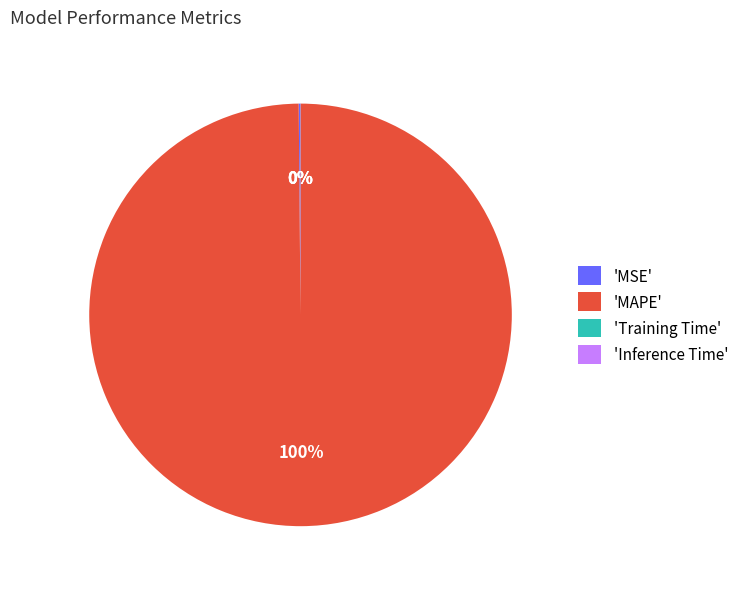

Which category has the biggest portion of the pie?

'MAPE'